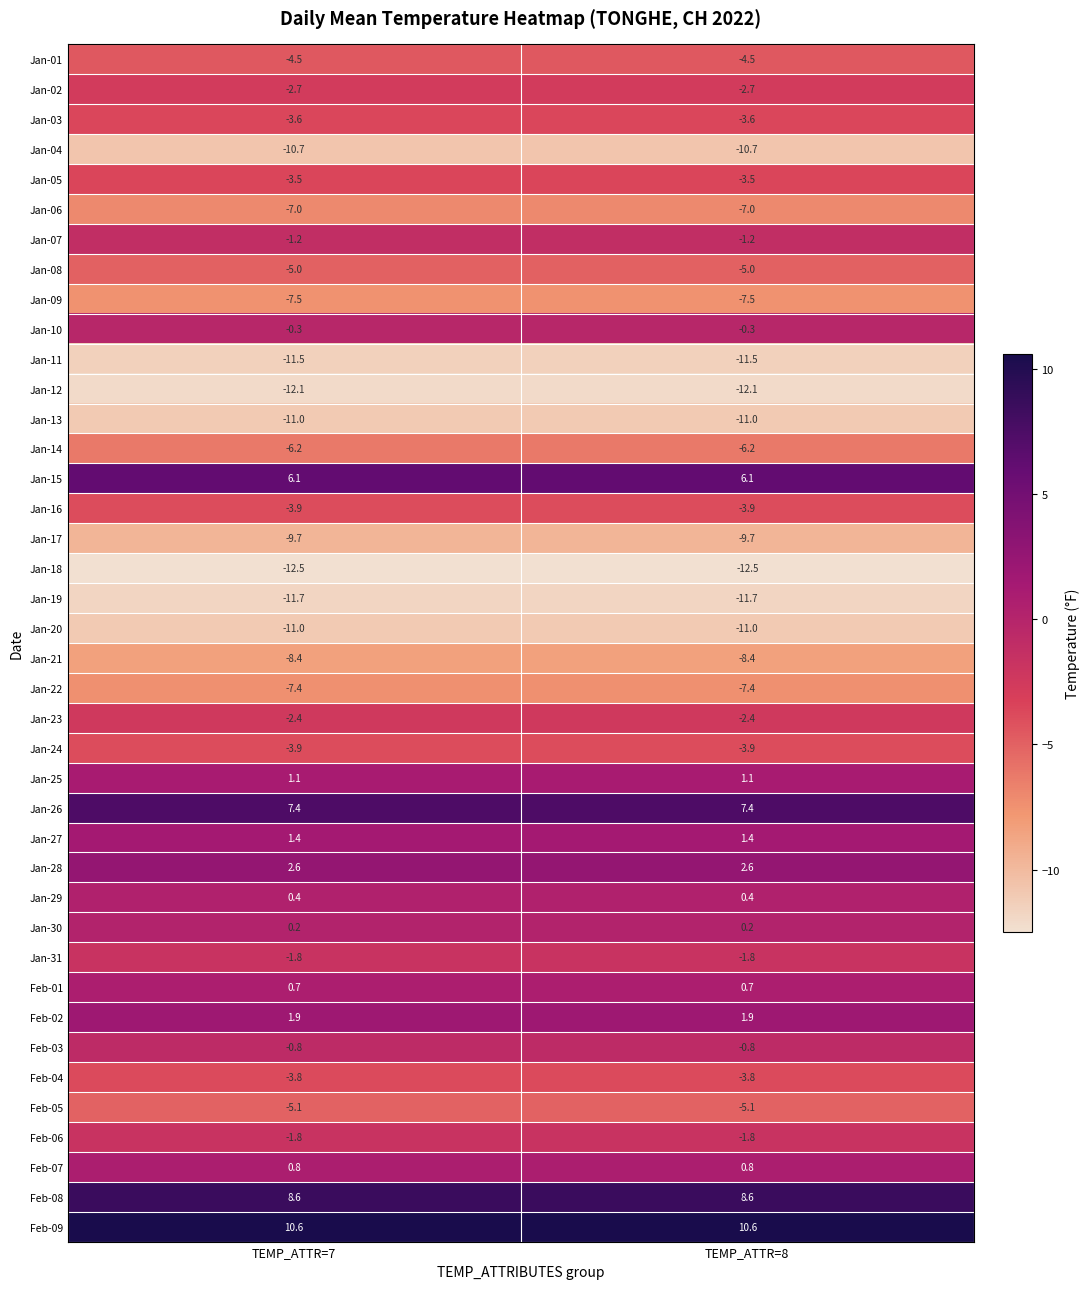

What is the highest value of the Jan-20 series?

-11.0